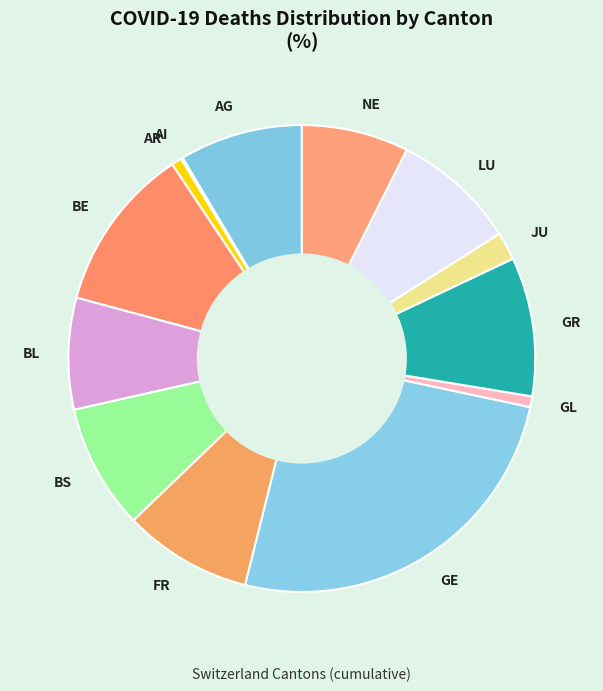

Is there any slice that represents more than half of the pie?

No